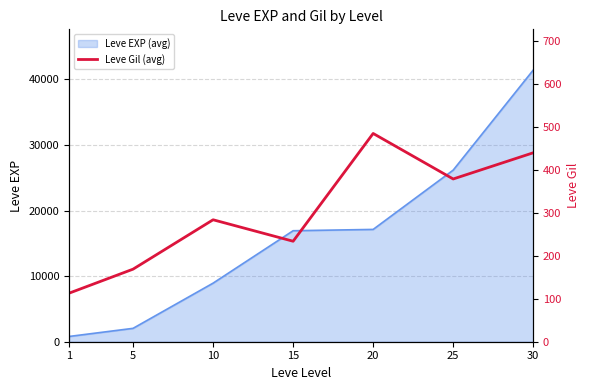

Read the value at 20, to the nearest 50.

500